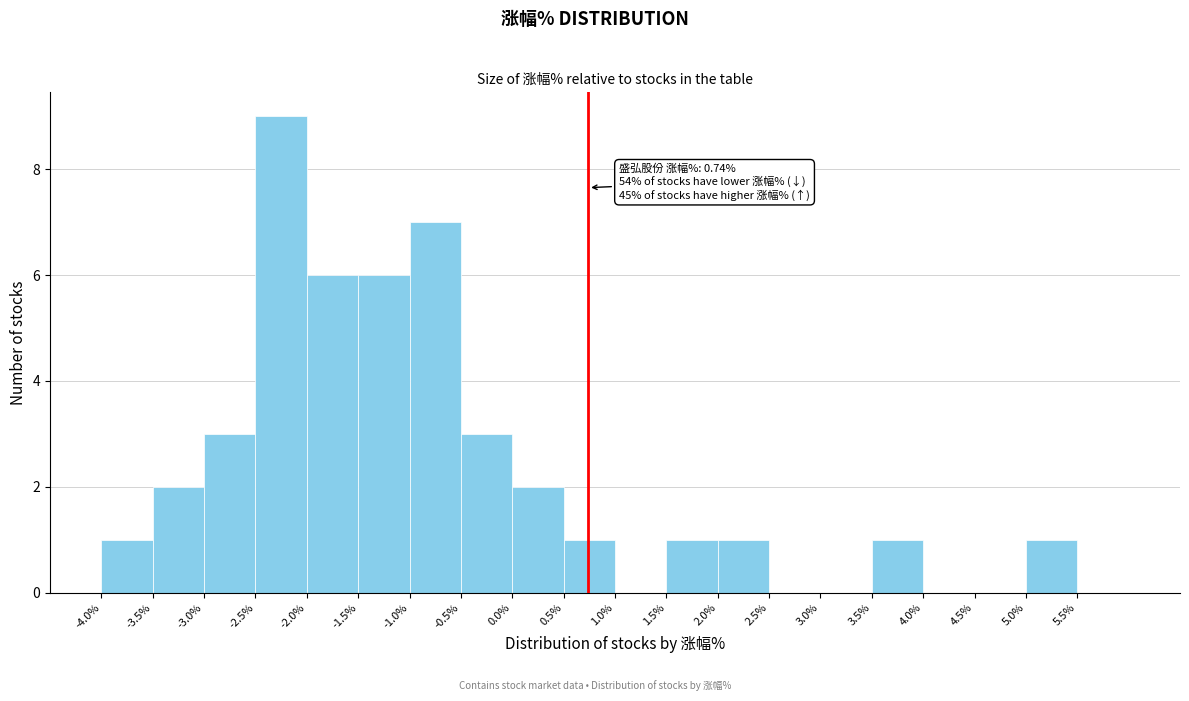

Over which range of the x-axis is the bar tallest?

-2.5 to -2.0